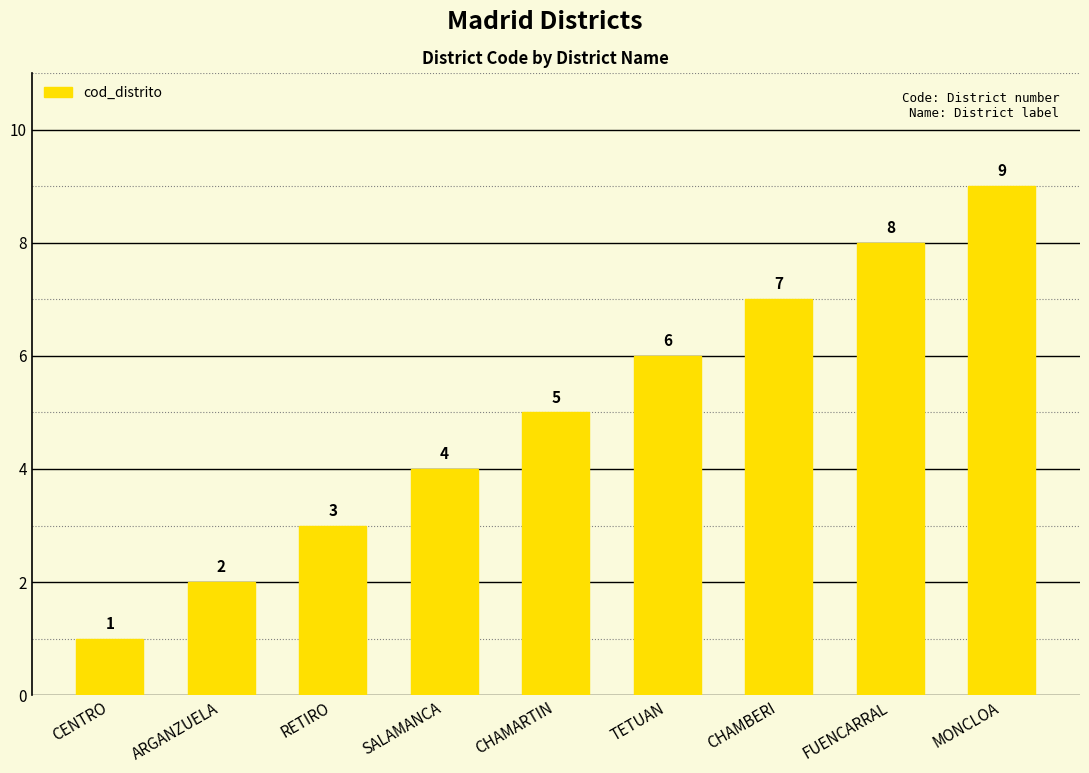

How many data points are less than 5?

4